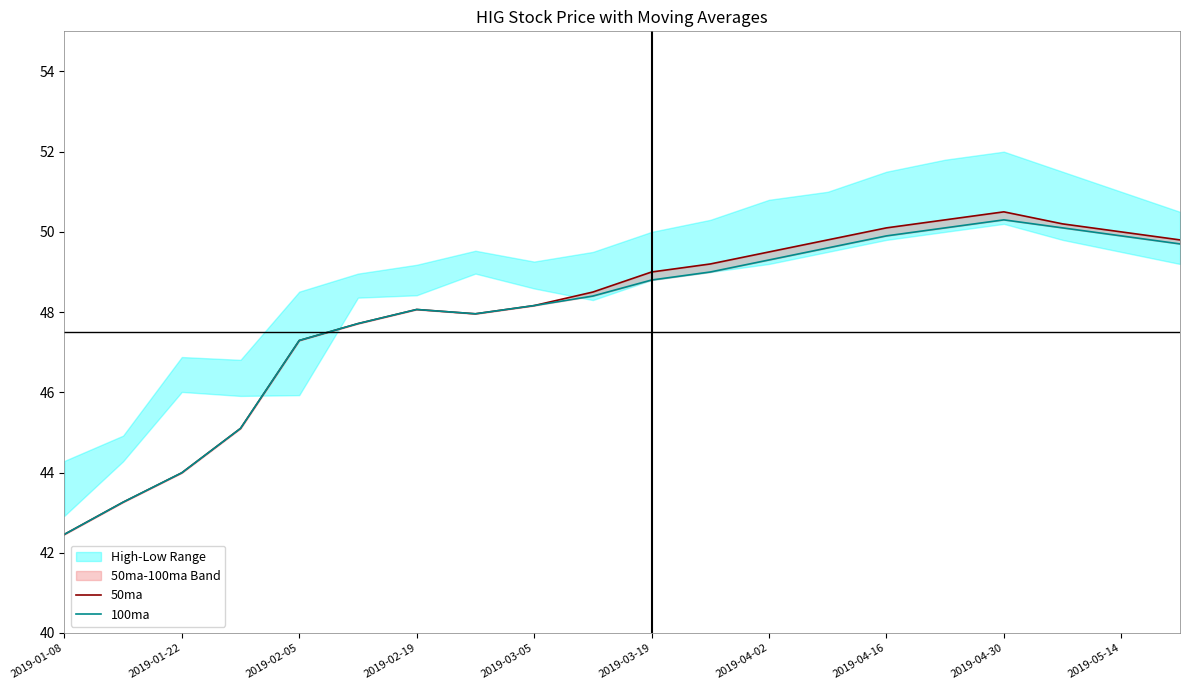

What position from the left is 2019-04-30?

17